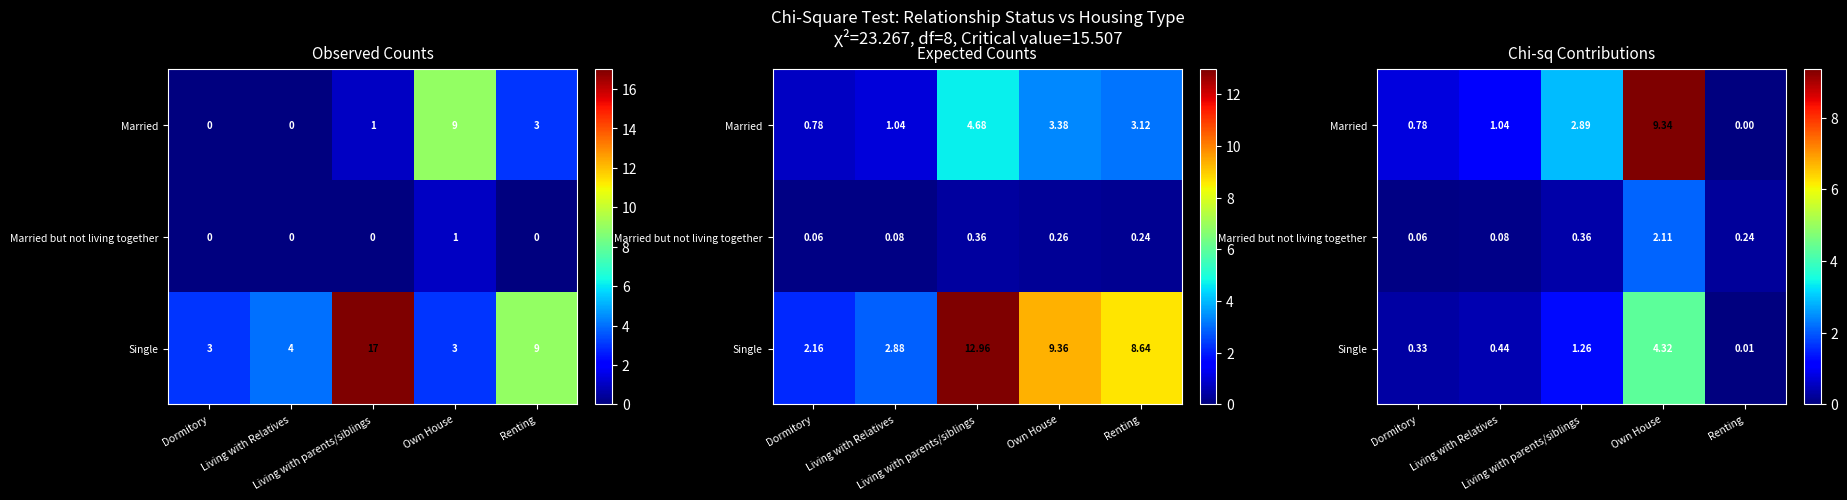

At which label is Married closest to 4?

Living with parents/siblings